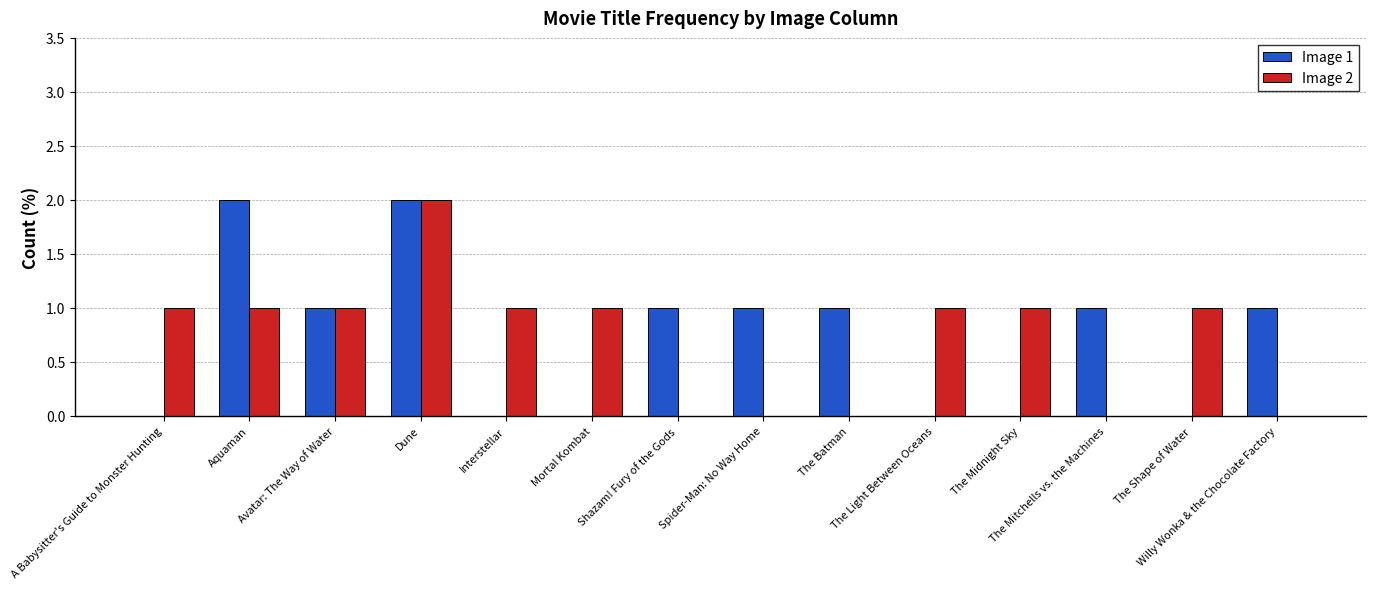

True or false: Image 2 has a value of -1 at Shazam! Fury of the Gods.

False